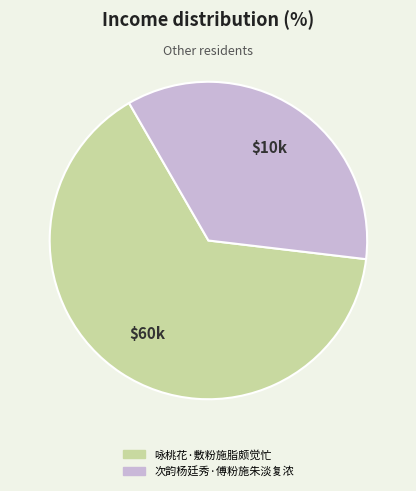

What is the smallest slice in the pie chart?

次韵杨廷秀·傅粉施朱淡复浓